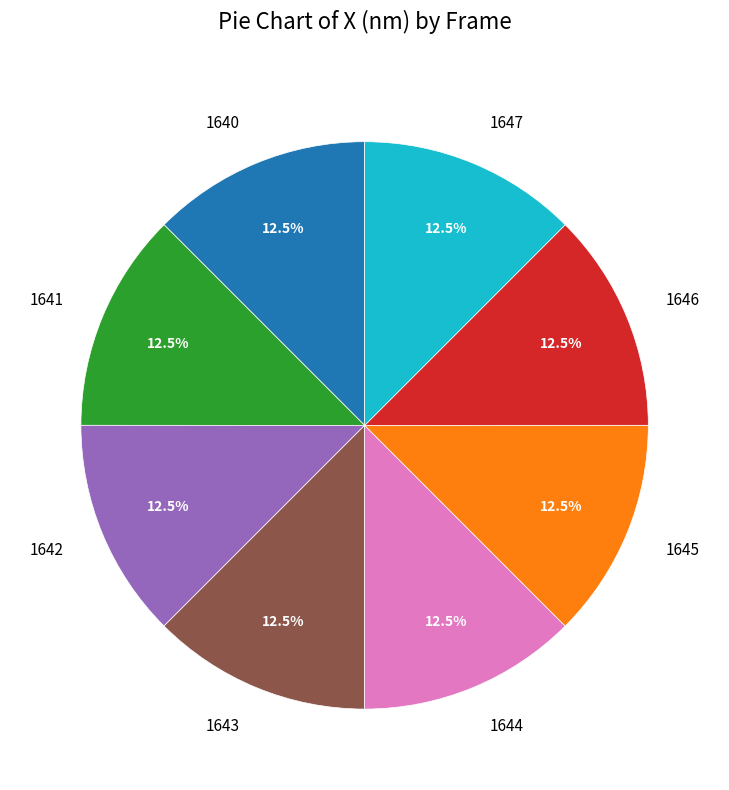

What percentage is NOT represented by 1642?

87.5%